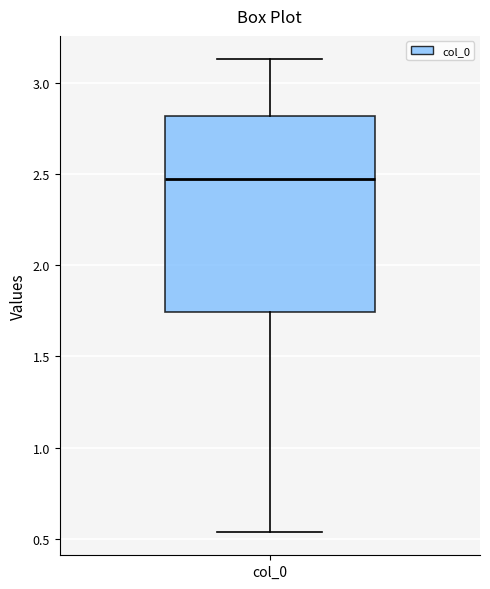

Where does the lower whisker of the box for col_0 end on the y-axis? The values are not printed on the chart, so give them approximately, as read against the axis.

0.55